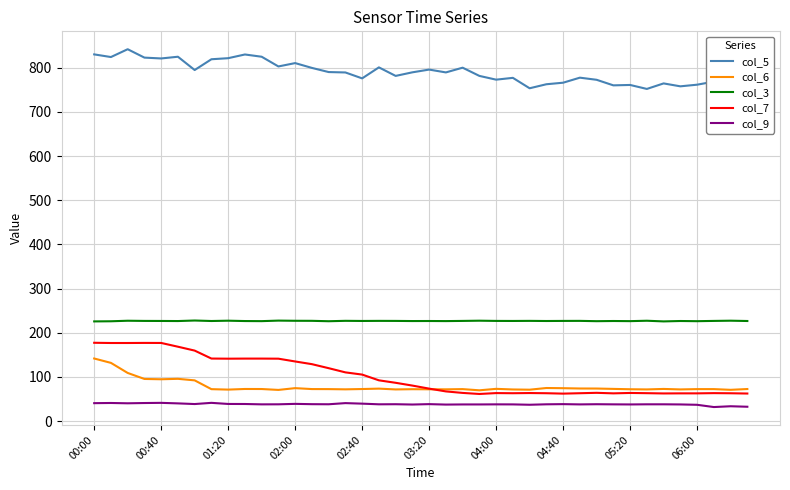

Which series has the largest range (max minus min)?

col_7